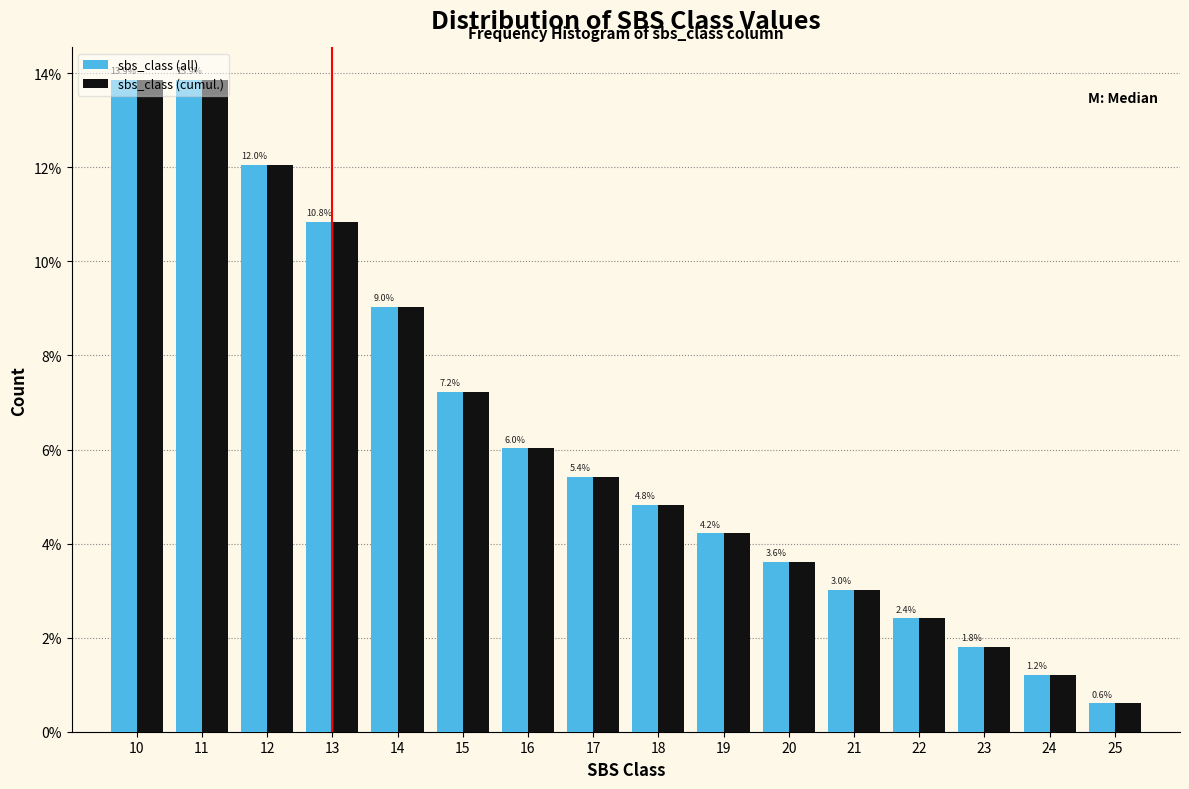

Does the chart contain stacked bars?

No